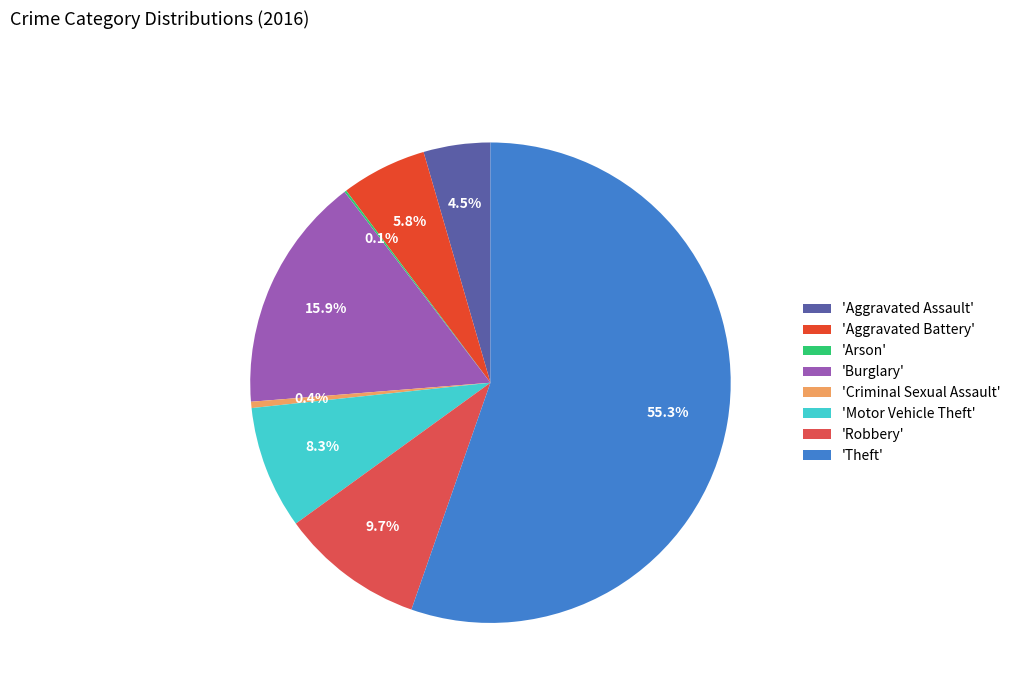

To the nearest percent, what is the average slice percentage?

12%